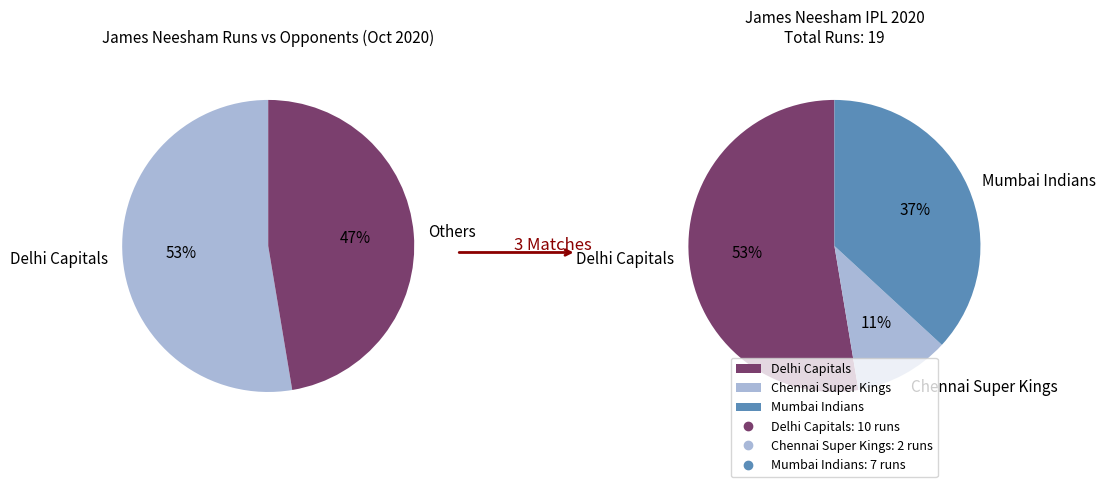

Which has a higher value, Chennai Super Kings or Mumbai Indians?

Mumbai Indians